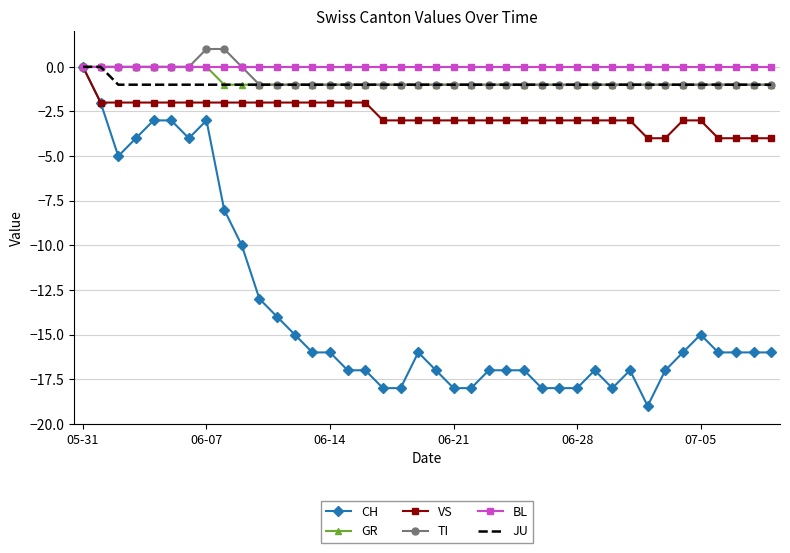

Which series has the largest range (max minus min)?

CH